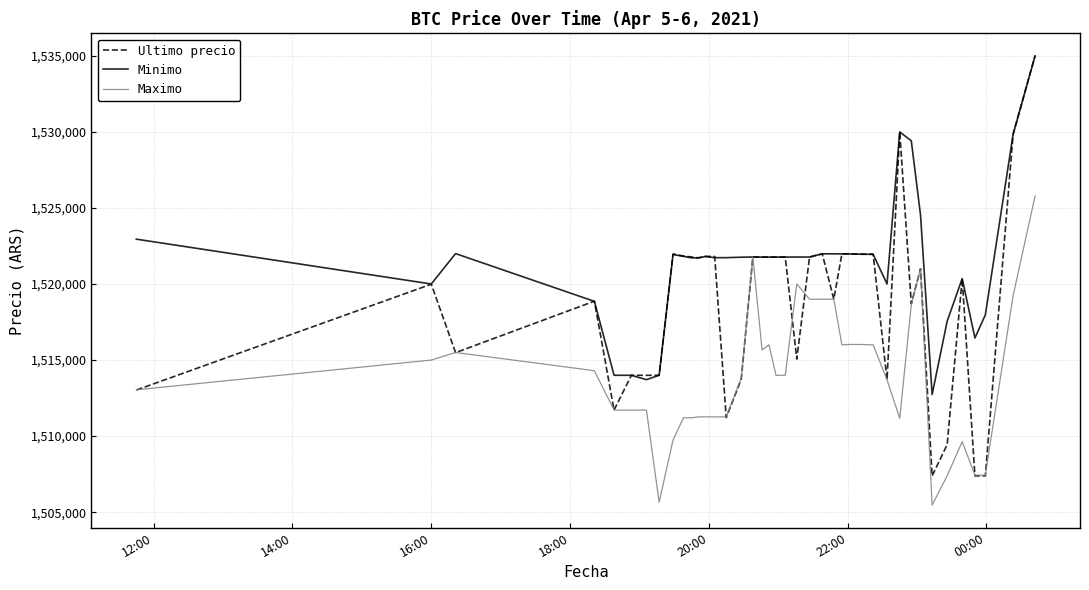

What is the maximum value shown in the chart?

1534999.0